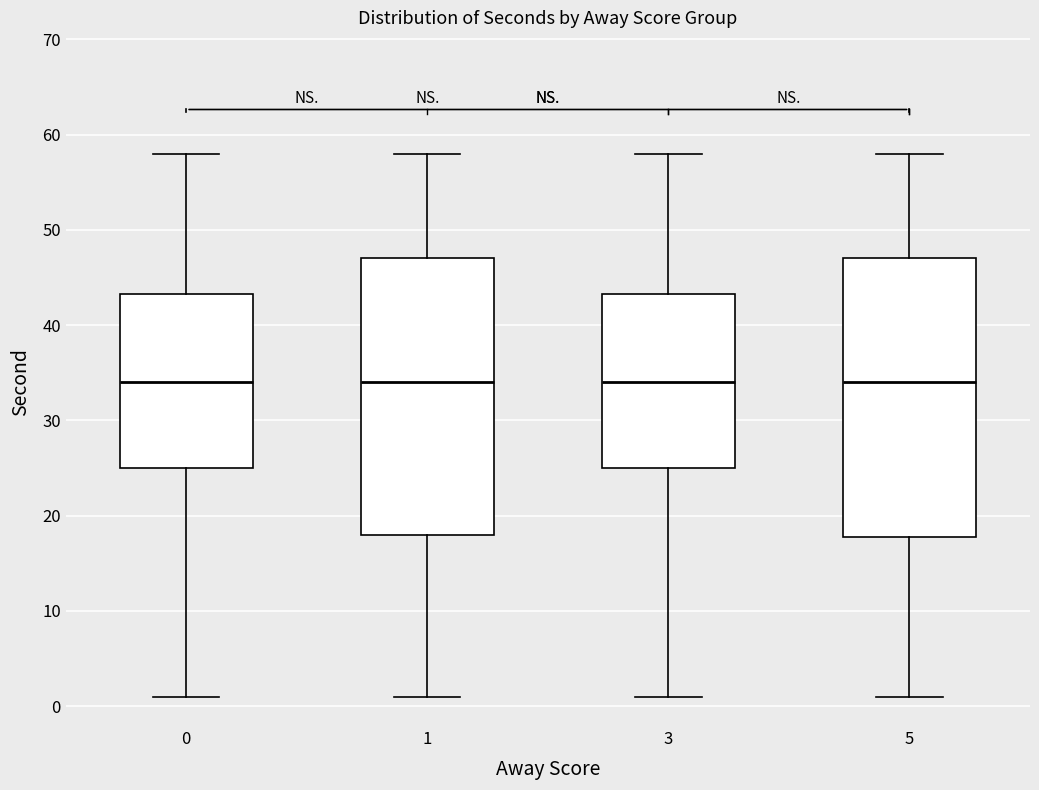

Reading left to right, read every box against the y-axis: the position of its median line, the range the box covers, and the ends of its whiskers. The values are not printed on the chart, so give them approximately, as read against the axis.

0: median 34, box 25 to 43, whiskers 1 to 58
1: median 34, box 18 to 47, whiskers 1 to 58
3: median 34, box 25 to 43, whiskers 1 to 58
5: median 34, box 18 to 47, whiskers 1 to 58